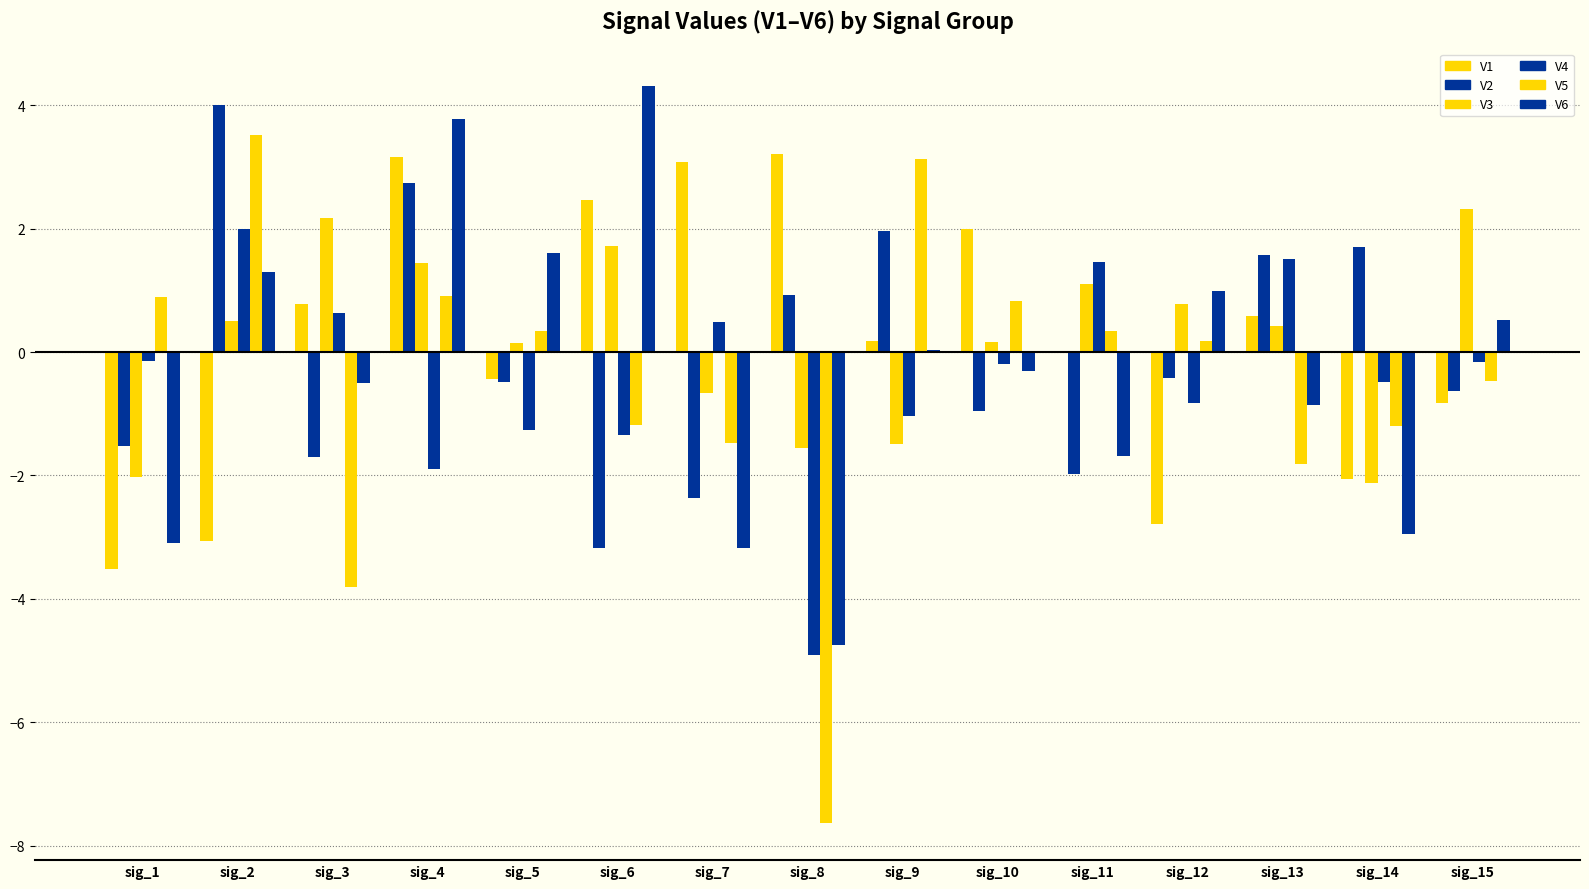

Where is V6 nearest to the value 0?

sig_9